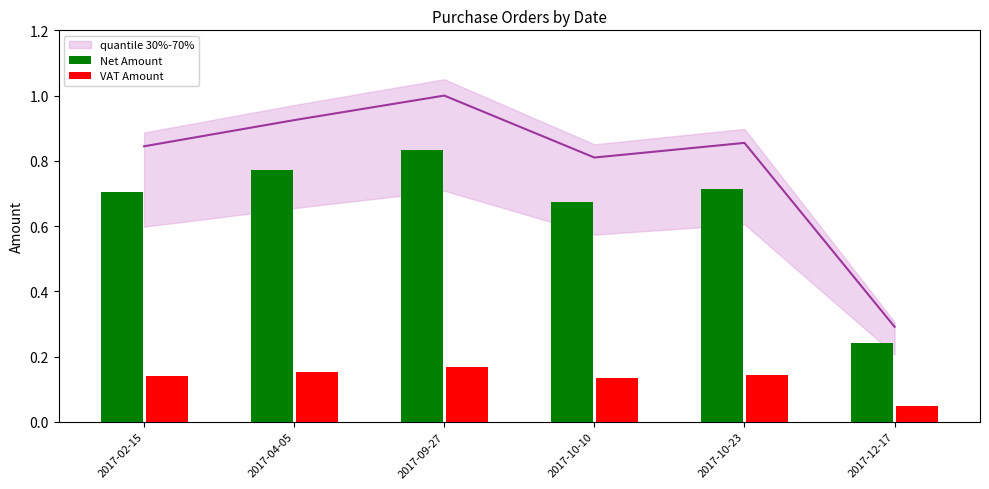

What are all the series names shown in the legend?

Net Amount, VAT Amount